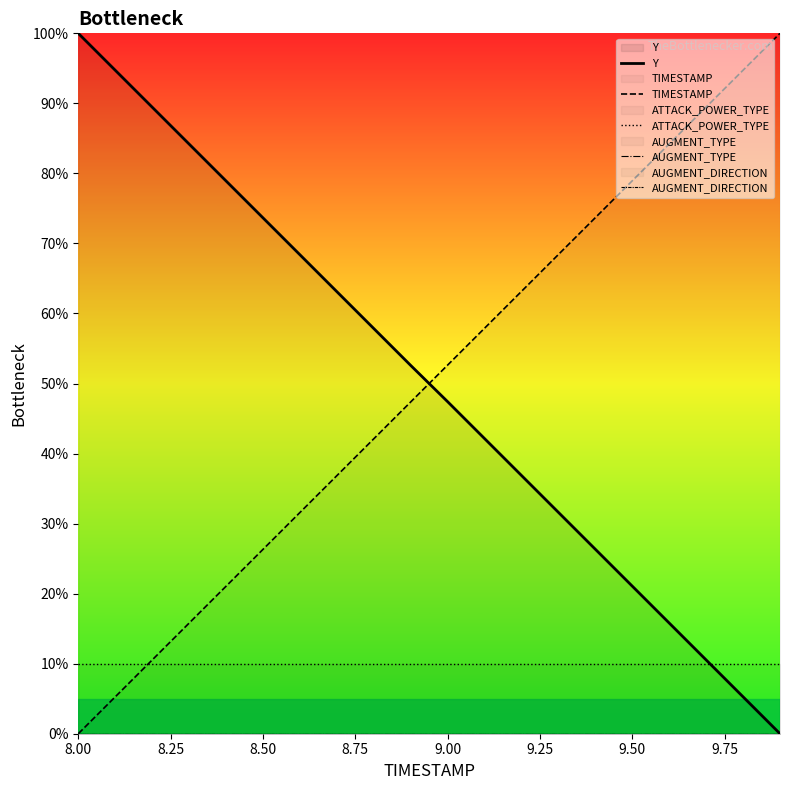

Reading right to left, list all the values displayed in this chart.

Y: 0.0	5.3	10.5	15.8	21.1	26.3	31.6	36.9	42.1	47.4	52.6	57.9	63.1	68.4	73.7	78.9	84.2	89.5	94.7	100.0
TIMESTAMP: 100.0	94.7	89.5	84.2	78.9	73.7	68.4	63.2	57.9	52.6	47.4	42.1	36.8	31.6	26.3	21.1	15.8	10.5	5.3	0.0
ATTACK_POWER_TYPE: 10.0	10.0	10.0	10.0	10.0	10.0	10.0	10.0	10.0	10.0	10.0	10.0	10.0	10.0	10.0	10.0	10.0	10.0	10.0	10.0
AUGMENT_TYPE: 0.0	0.0	0.0	0.0	0.0	0.0	0.0	0.0	0.0	0.0	0.0	0.0	0.0	0.0	0.0	0.0	0.0	0.0	0.0	0.0
AUGMENT_DIRECTION: 0.0	0.0	0.0	0.0	0.0	0.0	0.0	0.0	0.0	0.0	0.0	0.0	0.0	0.0	0.0	0.0	0.0	0.0	0.0	0.0